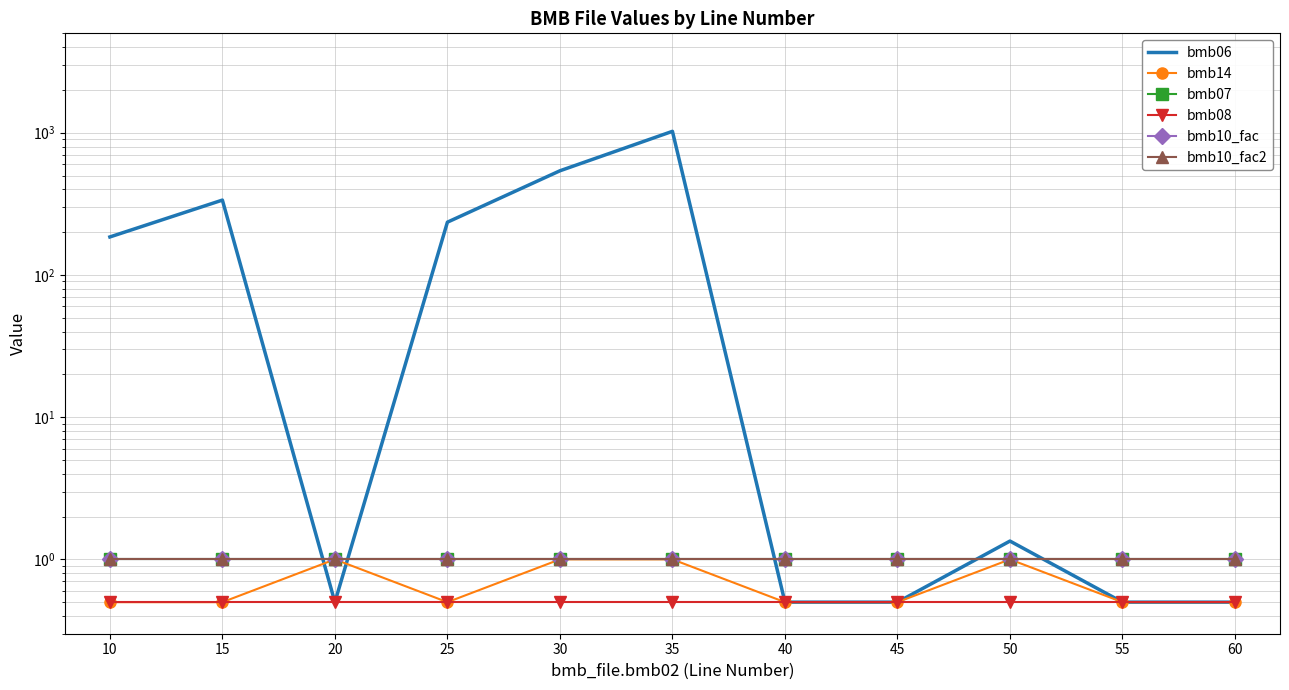

Which series changed the most between 25 and 30?

bmb06